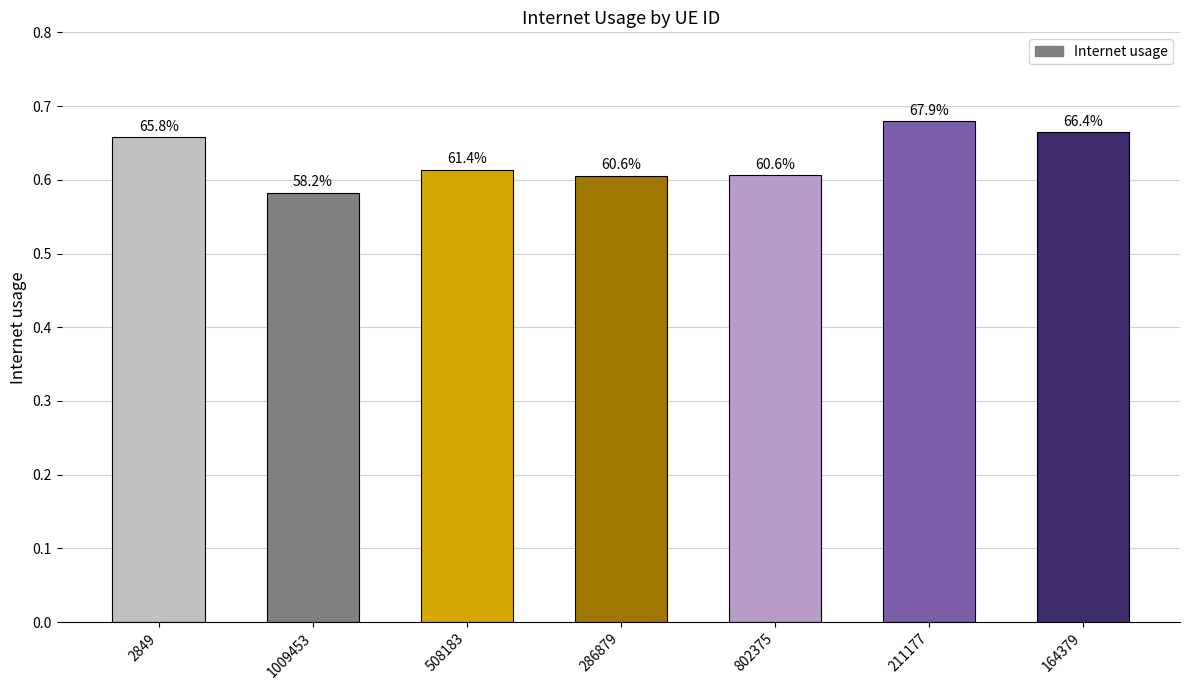

Where is the data nearest to the value 0?

1009453